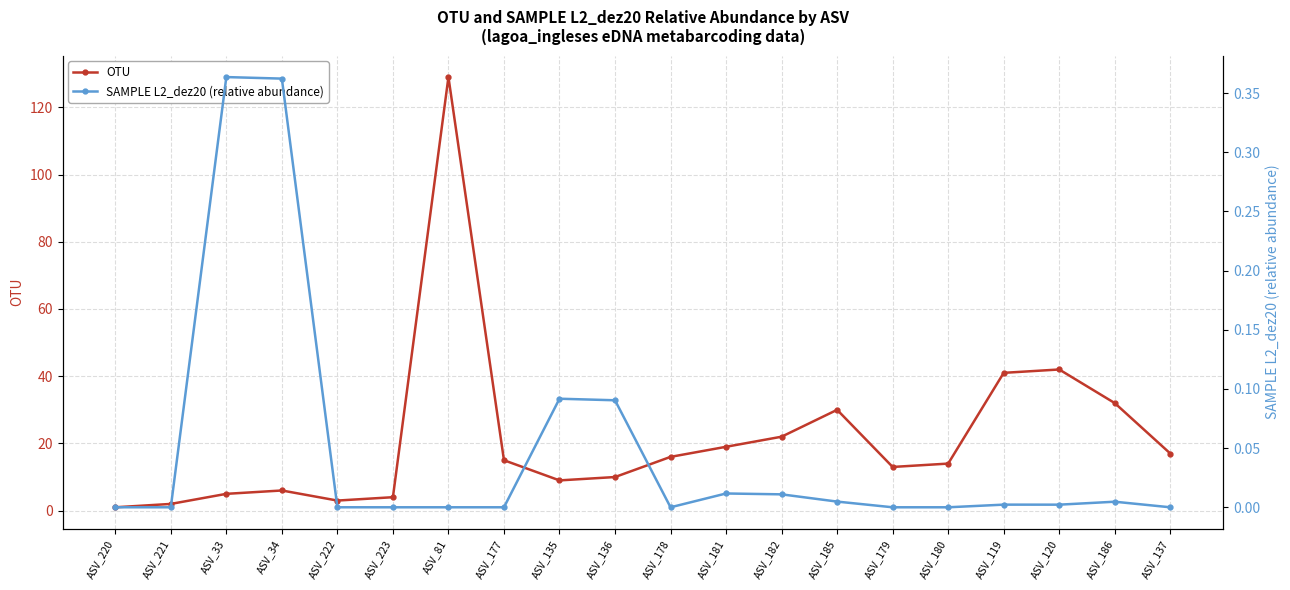

At which category does the chart reach its peak across all series?

ASV_81